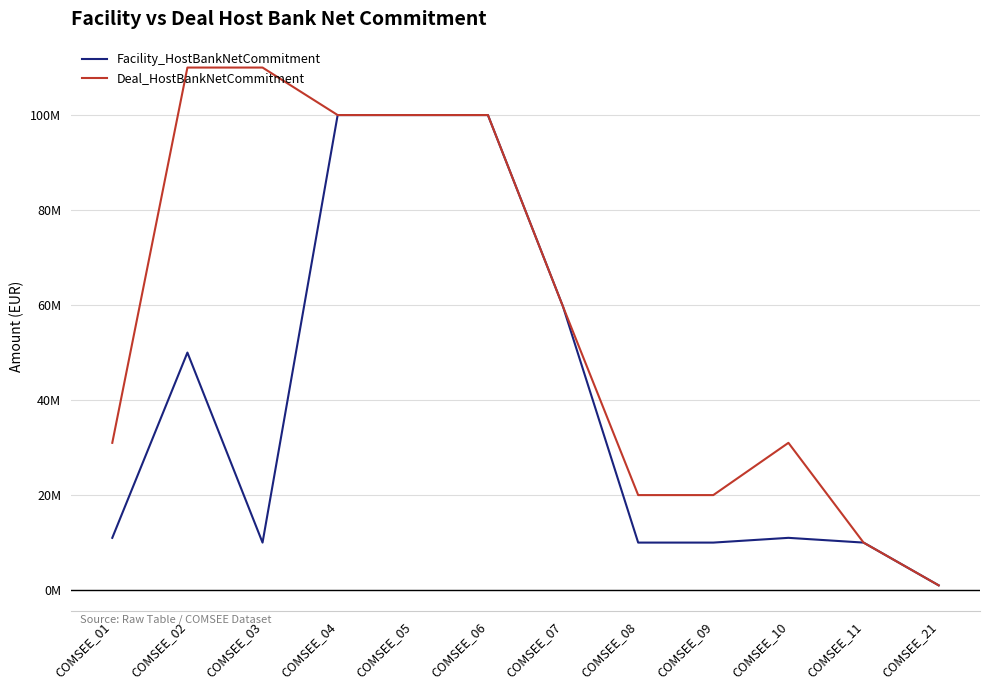

Rank the categories by Facility_HostBankNetCommitment value from highest to lowest.

COMSEE_04, COMSEE_05, COMSEE_06, COMSEE_07, COMSEE_02, COMSEE_01, COMSEE_10, COMSEE_03, COMSEE_08, COMSEE_09, COMSEE_11, COMSEE_21